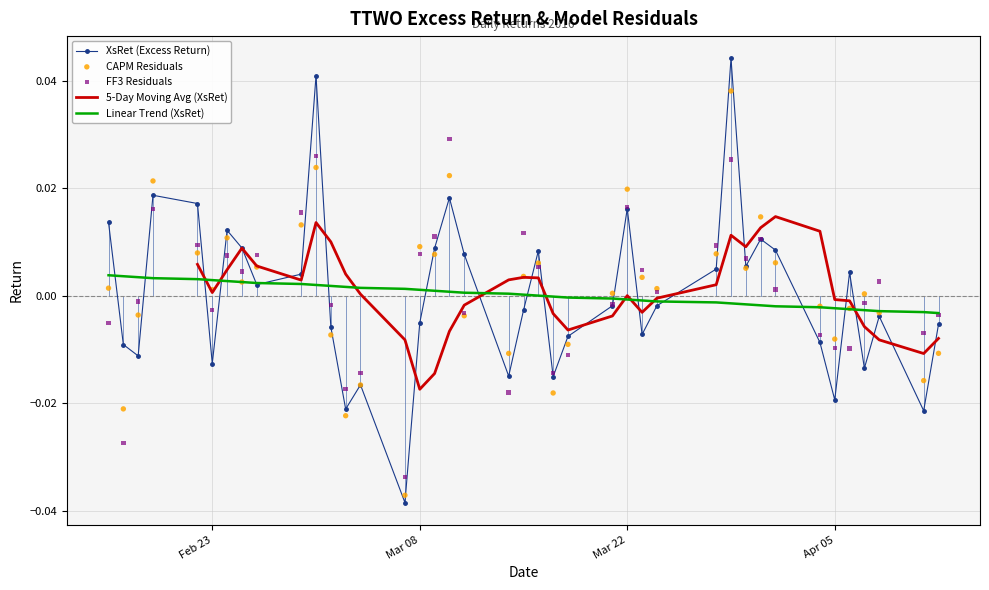

Which series has the largest Y range (max minus min)?

XsRet (Excess Return)